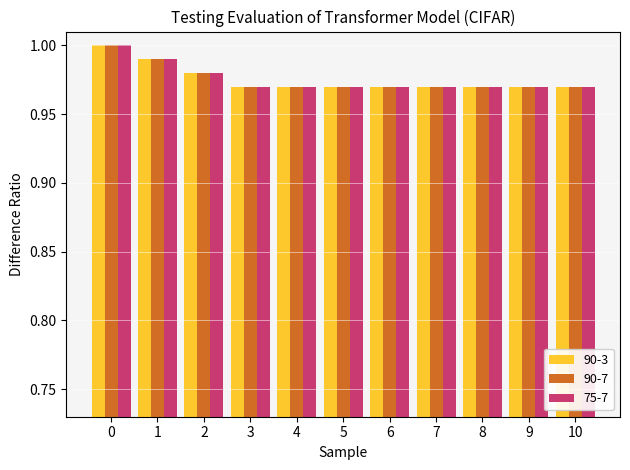

What is the sum of all 75-7 values?

10.7